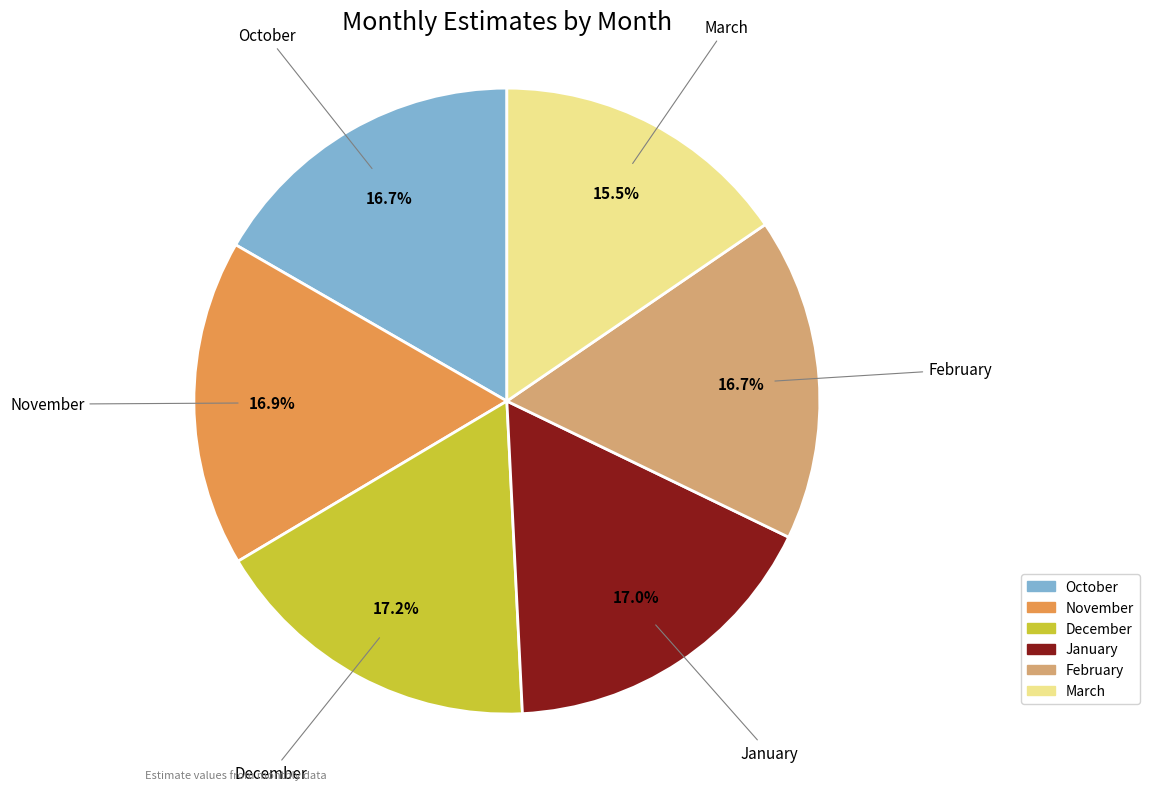

Which category has the smallest portion of the pie?

March